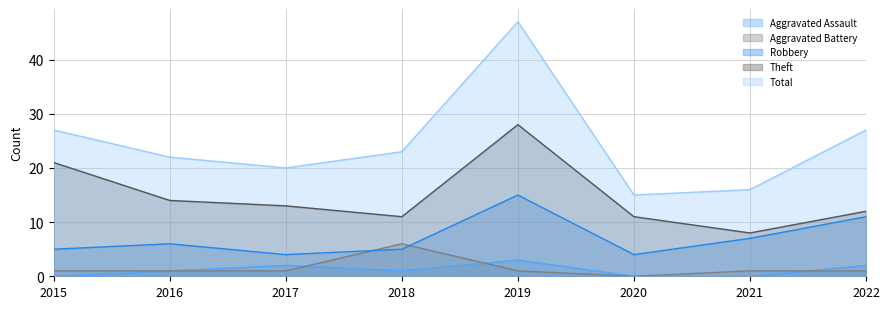

What is the difference between the Total values at 2020 and 2018?

8